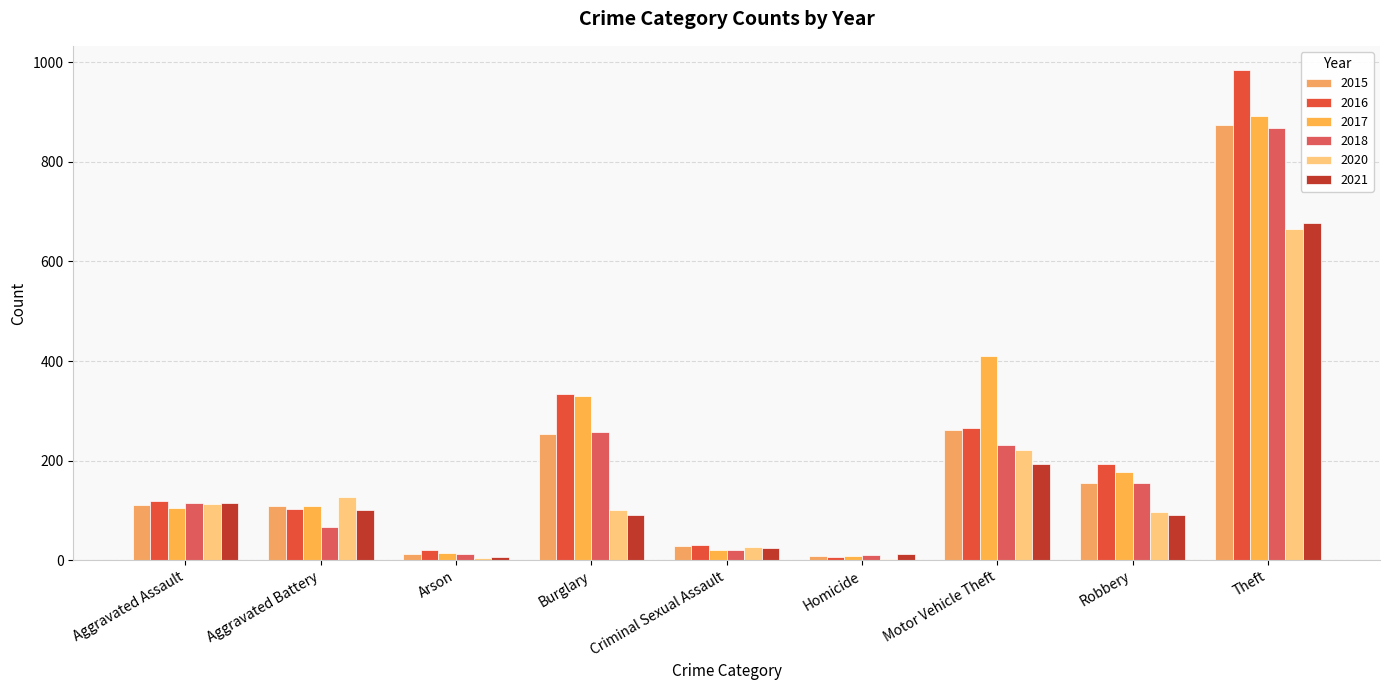

List the series in order of their peak value, highest first.

2016, 2017, 2015, 2018, 2021, 2020